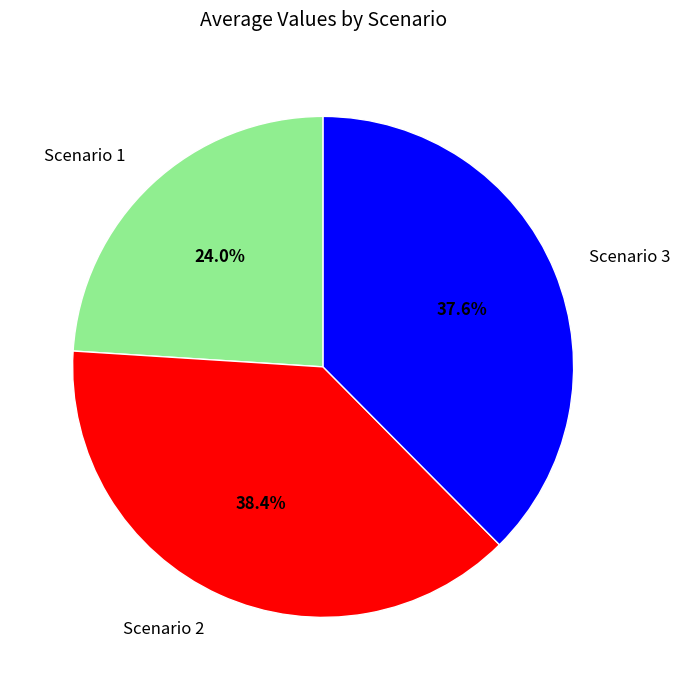

What percentage is the Scenario 2 slice, to the nearest percent?

38%